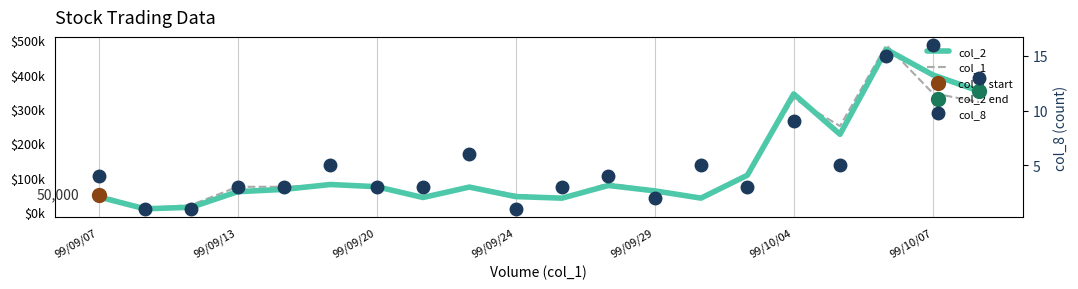

At how many categories does at least one series exceed 342650?

4